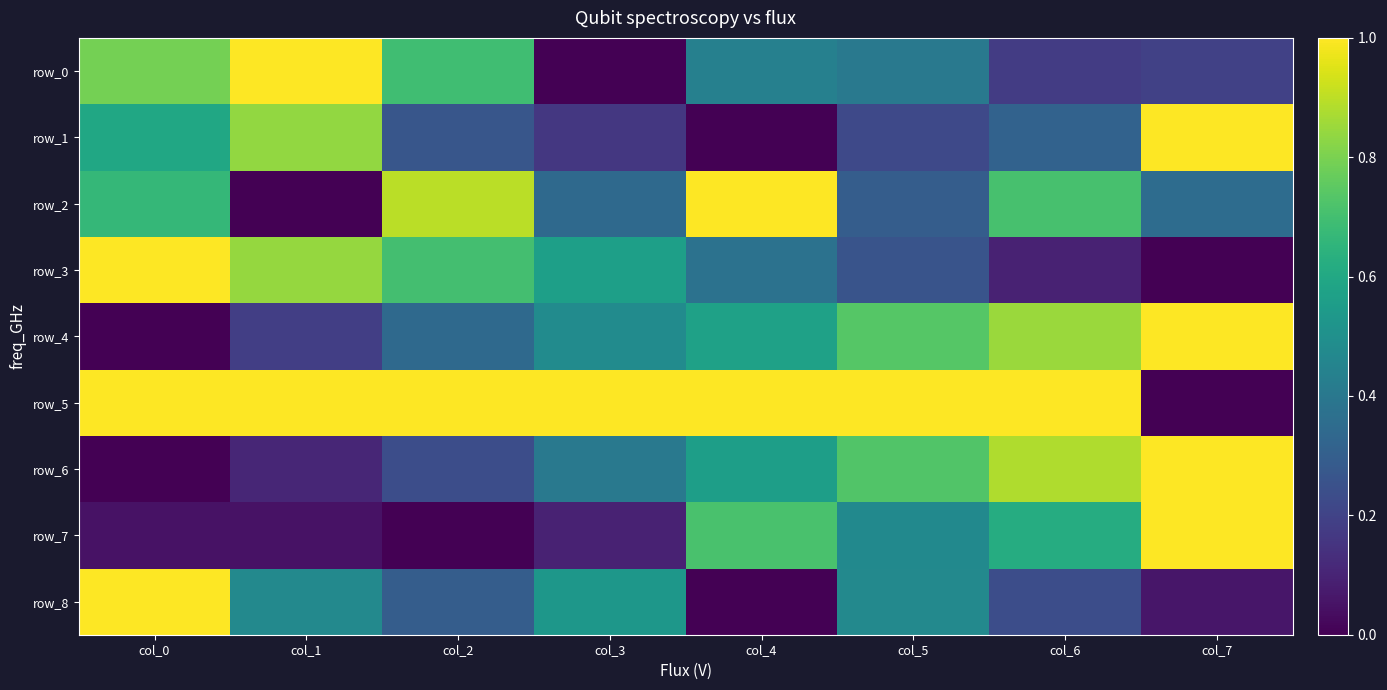

Is the value of row_3 at col_4 greater than the value of row_5 at col_1?

No